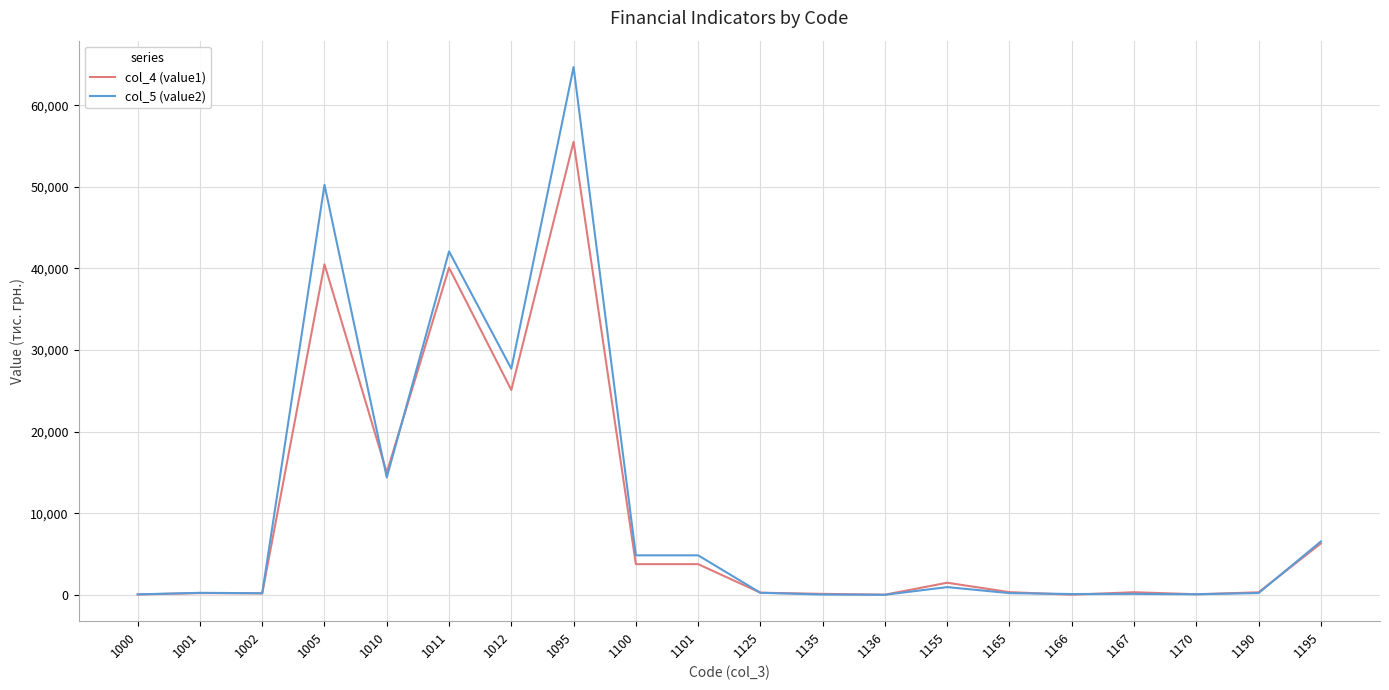

Rank the series by their average value, from lowest to highest.

col_4 (value1), col_5 (value2)